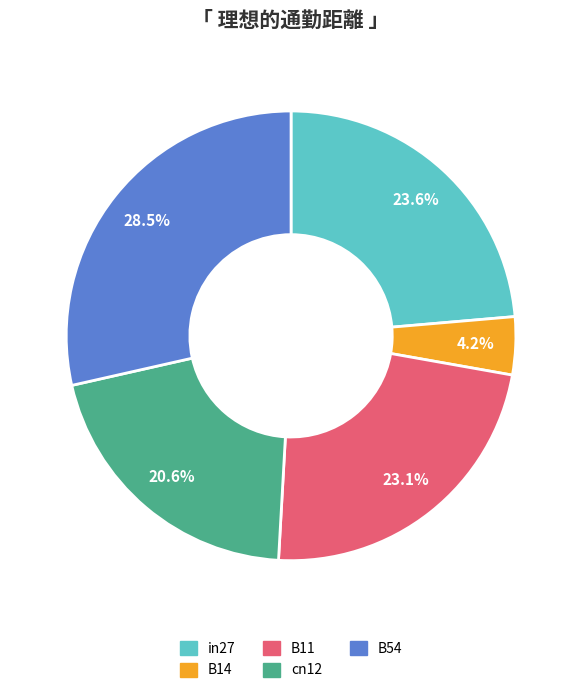

To the nearest percent, what portion does B11 represent?

23%